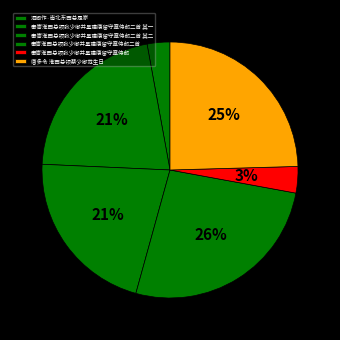

True or false: 奉寄淮西总领张少卿并呈建康留守章侍郎二首 accounts for 26% of the total.

True